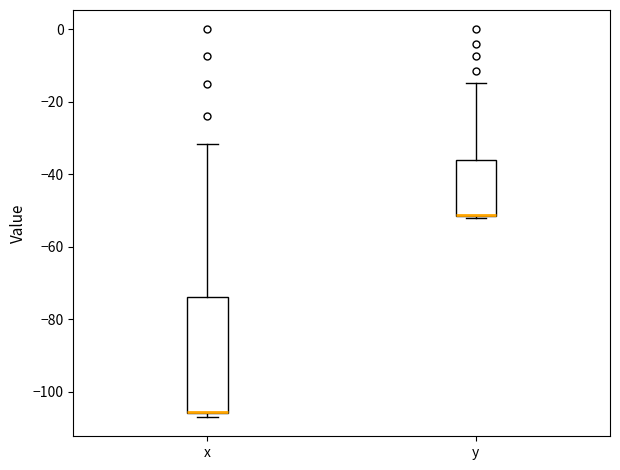

Reading left to right, transcribe this box plot: for each box, give where its median line is, the range the box spans, and where its two whiskers end, as read against the y-axis. The values are not printed on the chart, so give them approximately, as read against the axis.

x: median -106 (drawn on the box's lower edge), box -106 to -74, whiskers -106 (just below the box's lower edge) to -32
y: median -52 (drawn on the box's lower edge), box -52 to -36, whiskers -52 (just below the box's lower edge) to -14